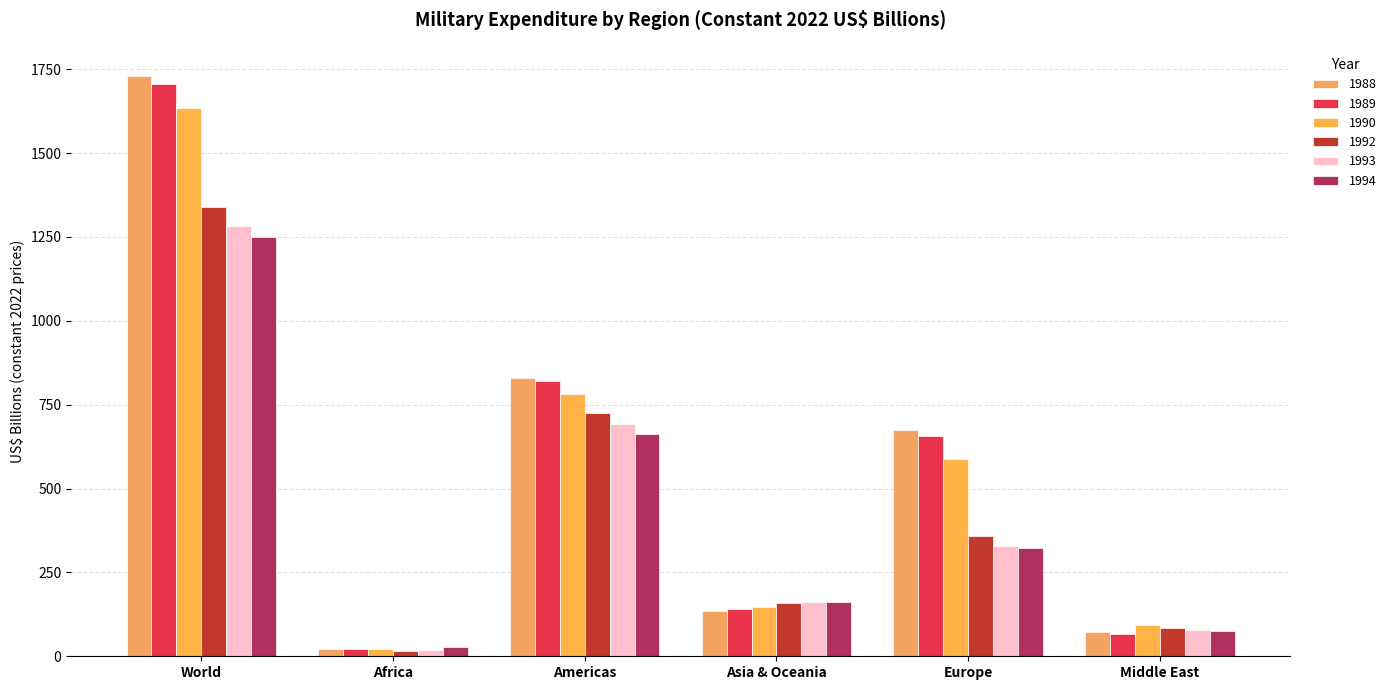

The value of 1993 at Europe is 470.3. True or false?

False